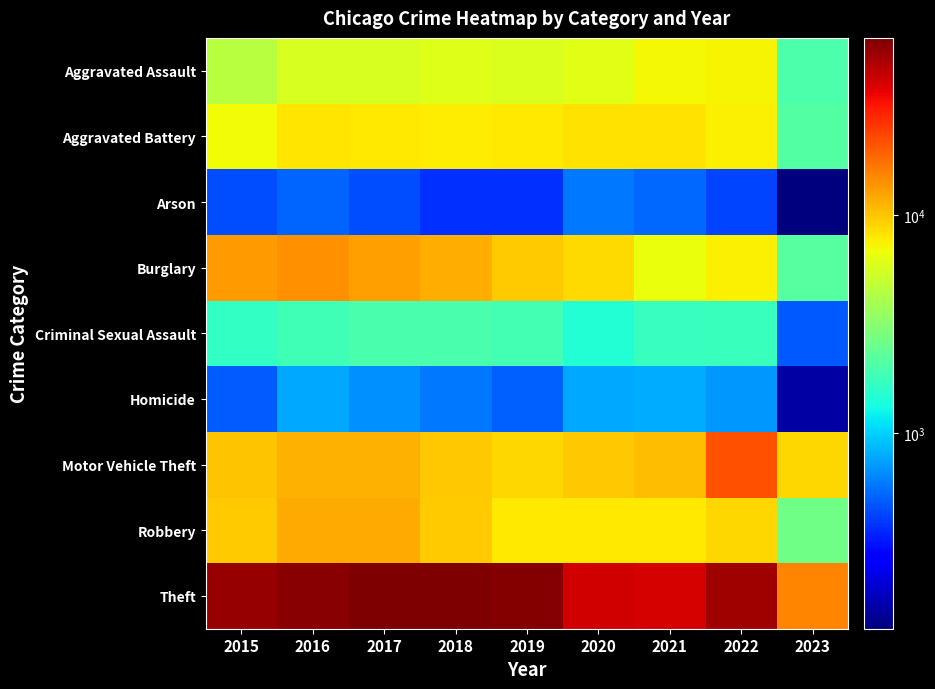

What is the smallest value displayed?

127